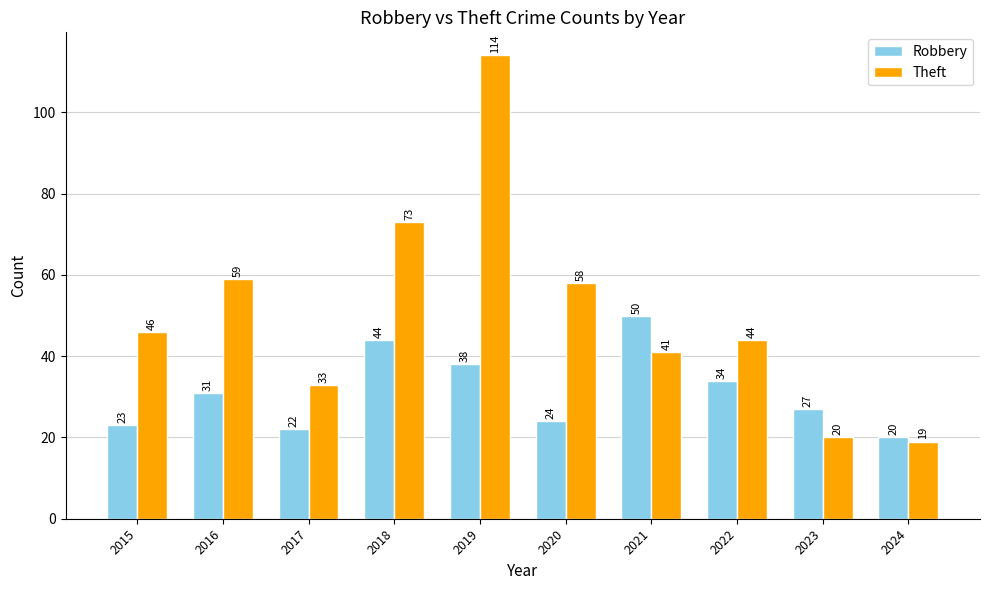

Does the chart contain any negative values?

No